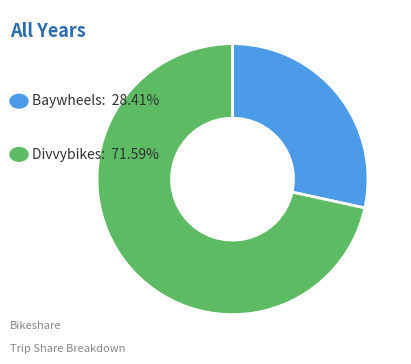

Does any single category account for the majority?

Yes